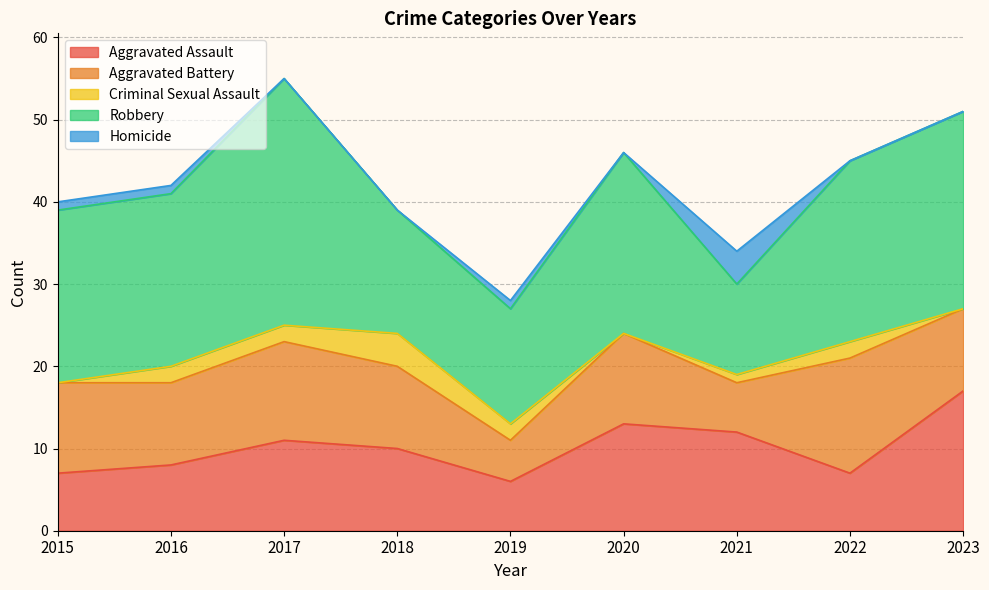

True or false: Aggravated Battery has a value of 10 at 2023.

True